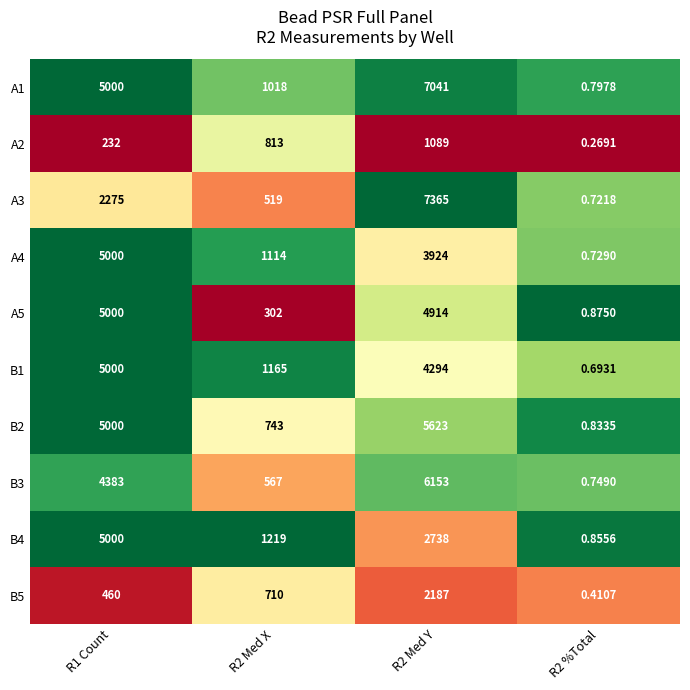

How many values in the A1 series are below 5000?

2